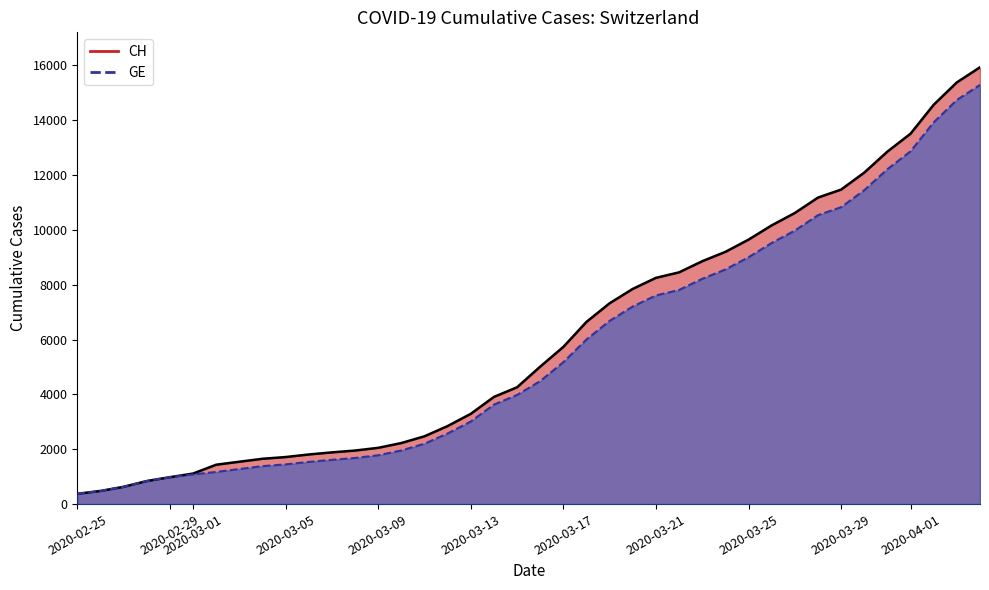

What is the minimum value for GE?

375